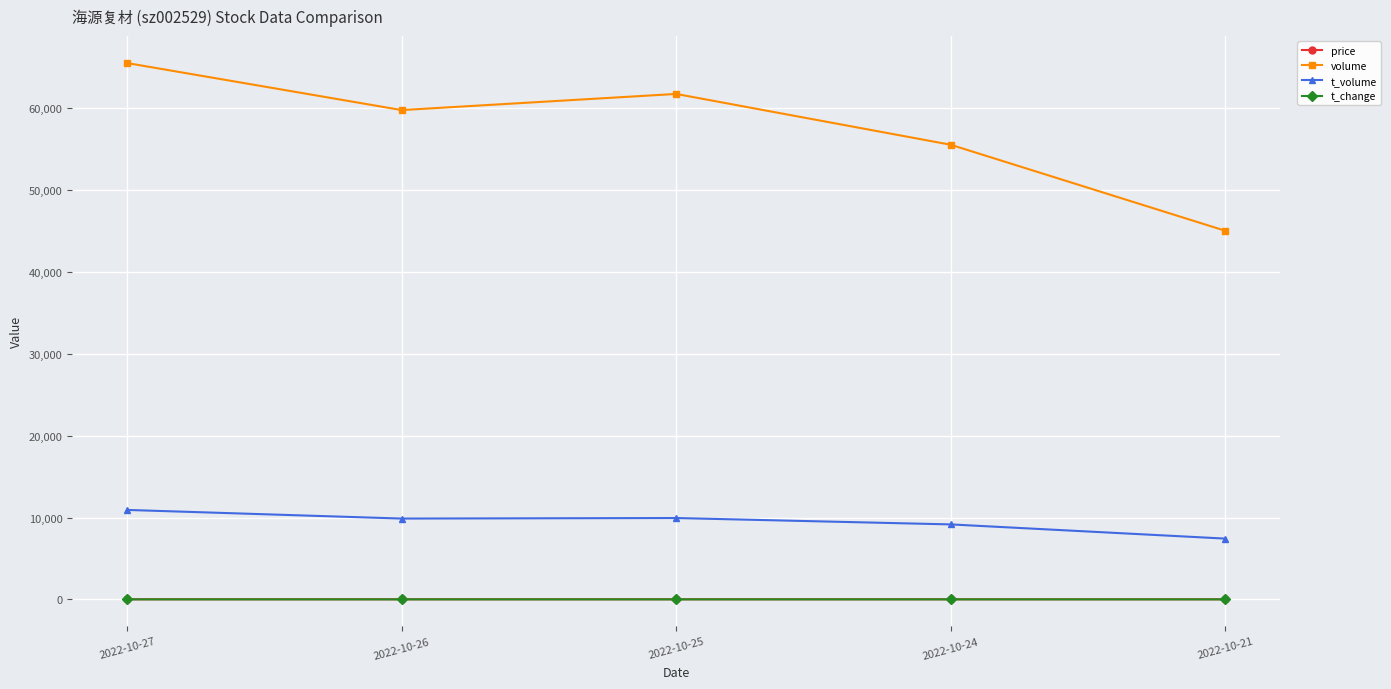

True or false: t_change and volume intersect in this chart.

False